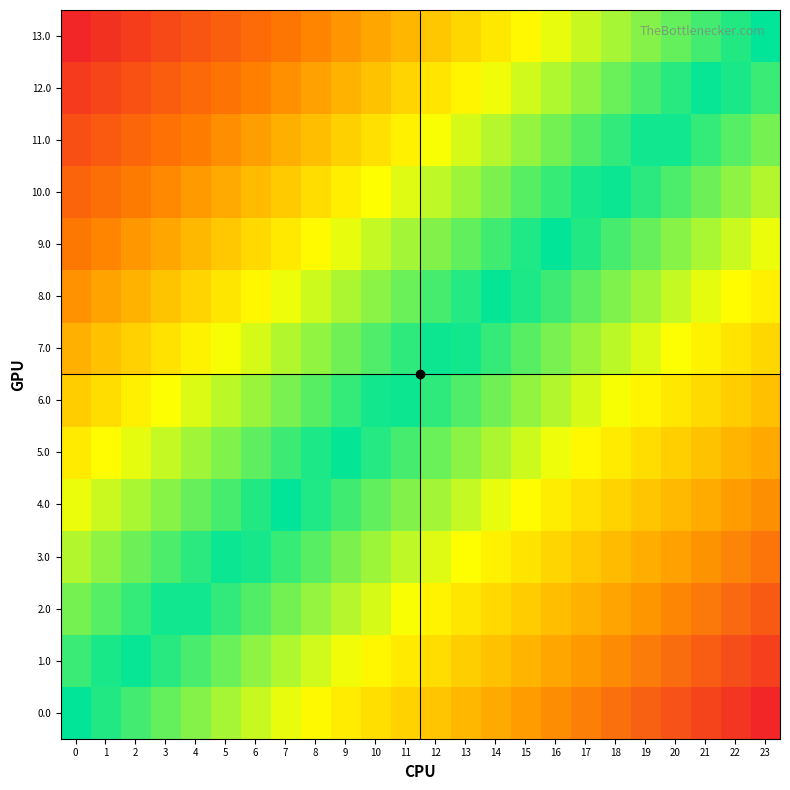

What is the greatest value displayed?

1.0